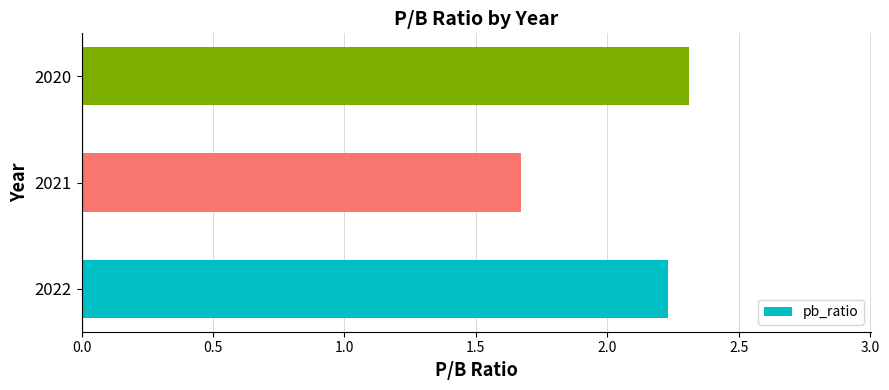

What is the change in value from 2022 to 2021?

-0.6